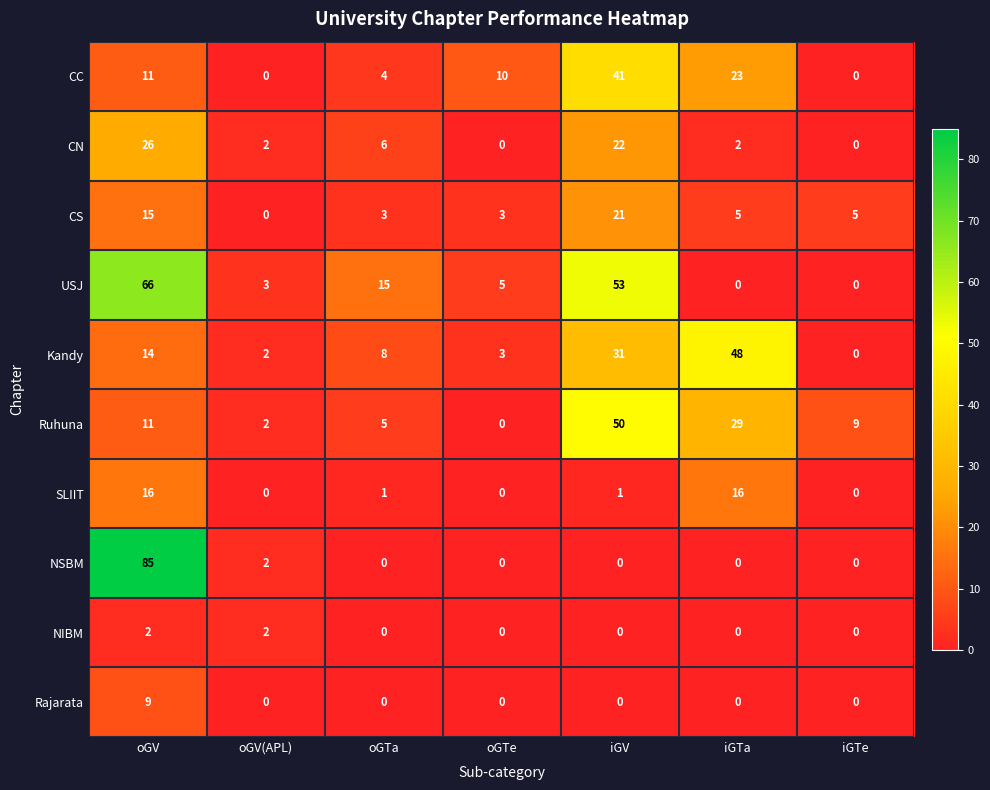

What is the difference between the maximum and minimum values in the NSBM series?

85